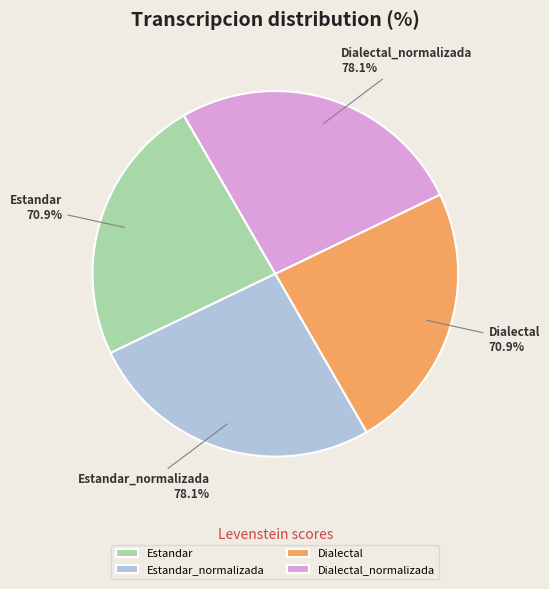

To the nearest percent, what is the combined percentage of Estandar_normalizada and Estandar?

50%